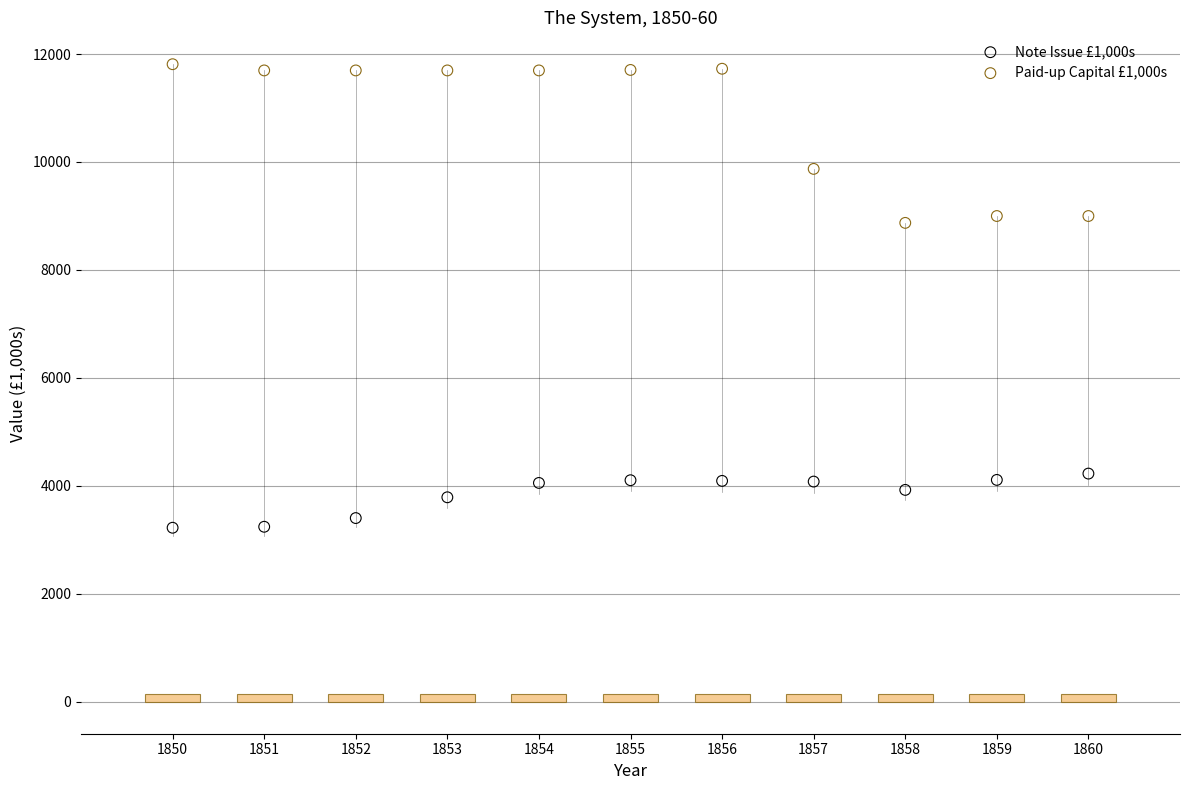

Which series reaches the minimum Y coordinate?

Note Issue £1,000s